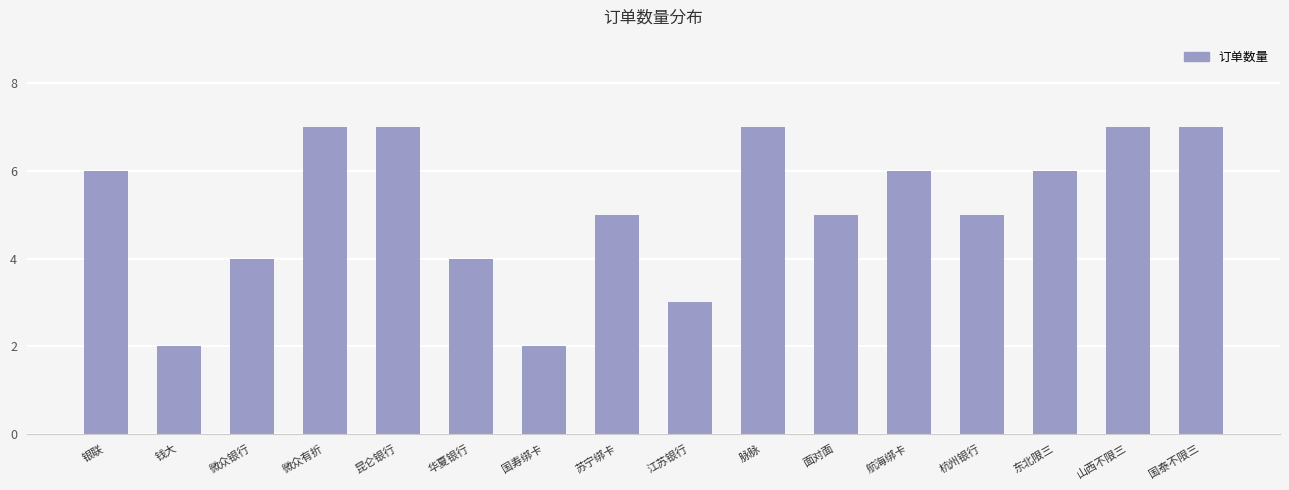

What is the maximum value shown in the chart?

7